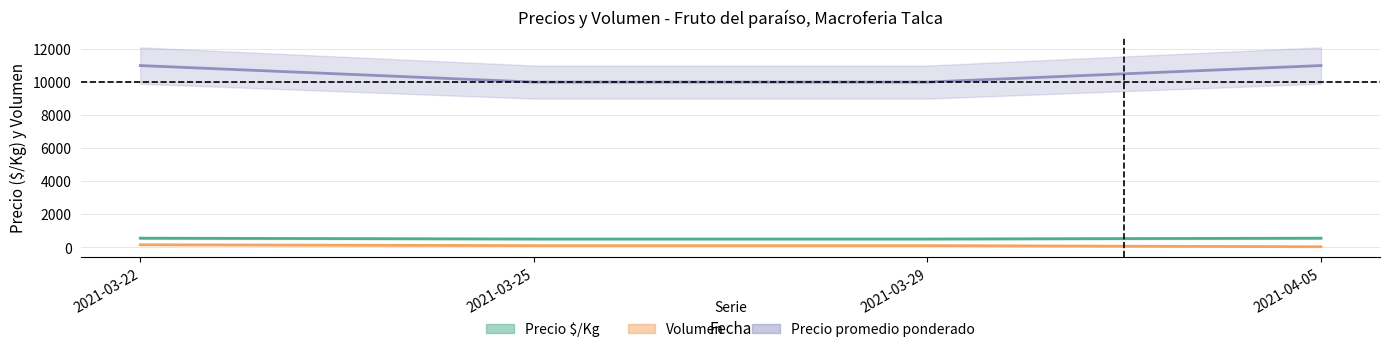

The Precio promedio ponderado series shows 10000 at 2021-03-25. True or false?

True